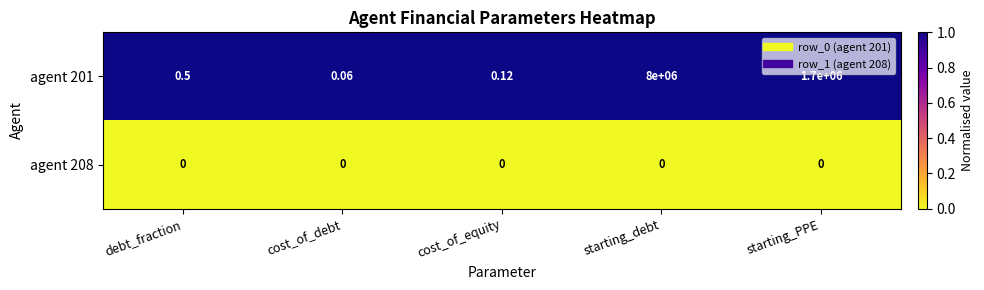

How many distinct data groups are displayed?

2